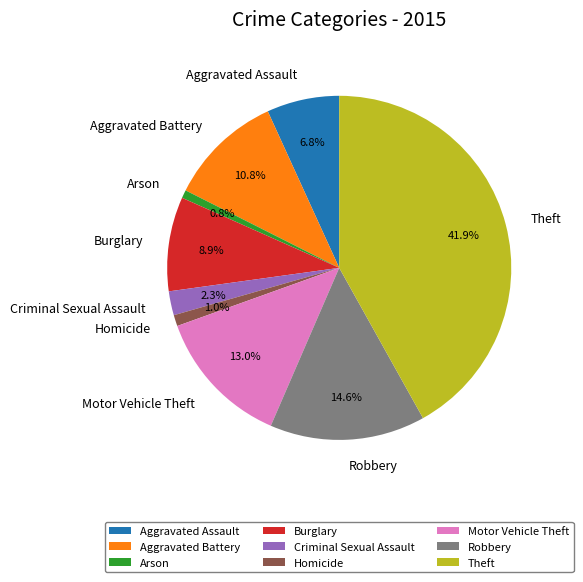

What is the total percentage of Aggravated Battery and Aggravated Assault?

17.6%